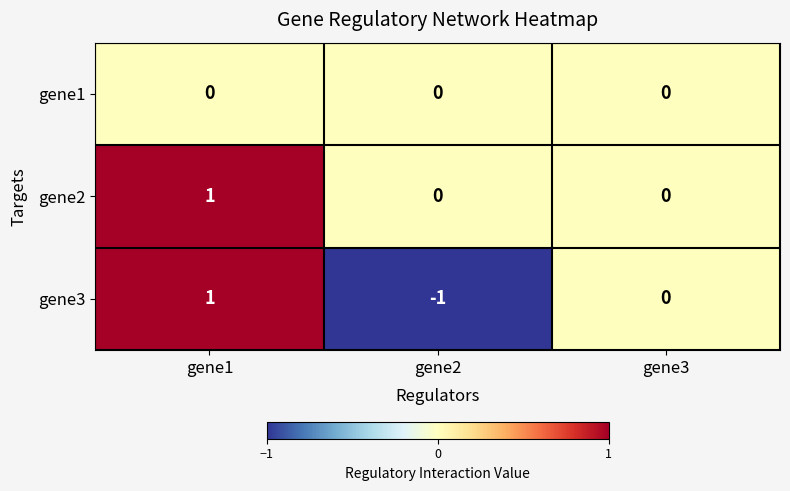

Count the gene3 values in the range -1 to 1.

3